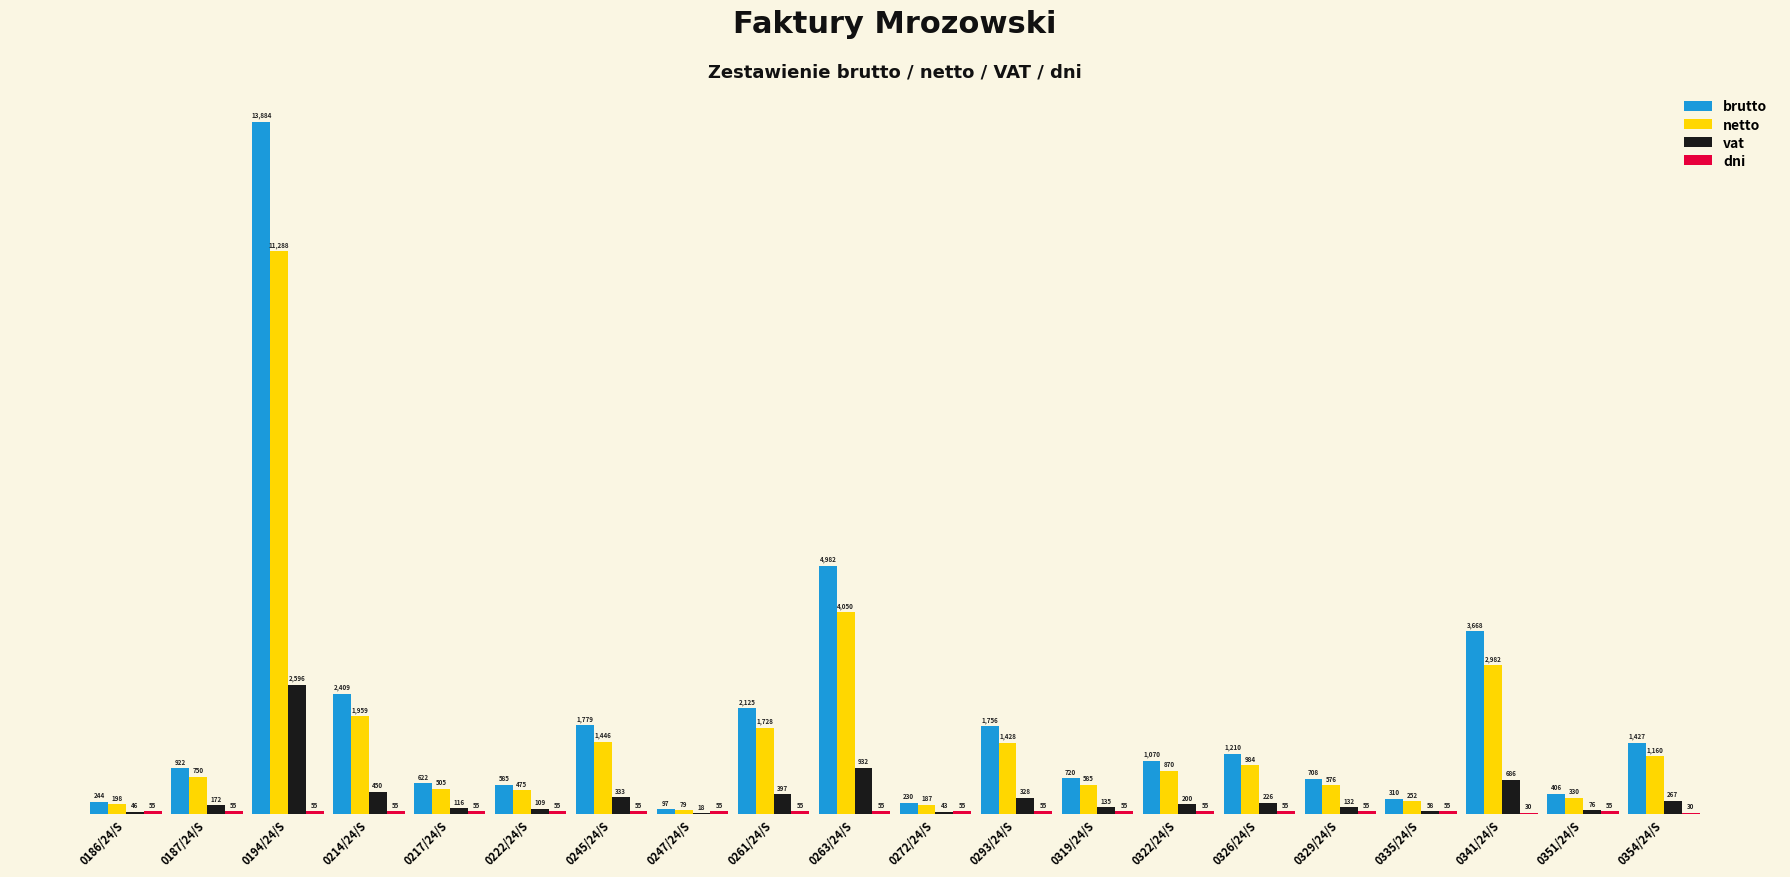

What value does the brutto series have at 0245/24/S?

1778.6